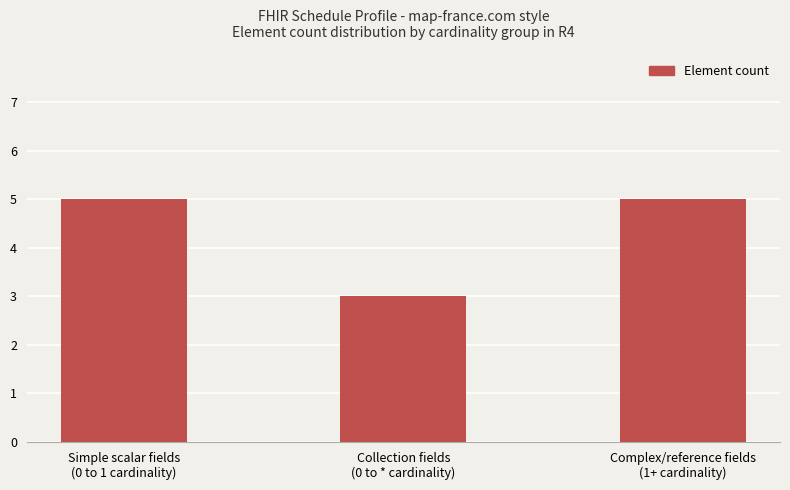

What is the value of the 1st bar from the left?

5